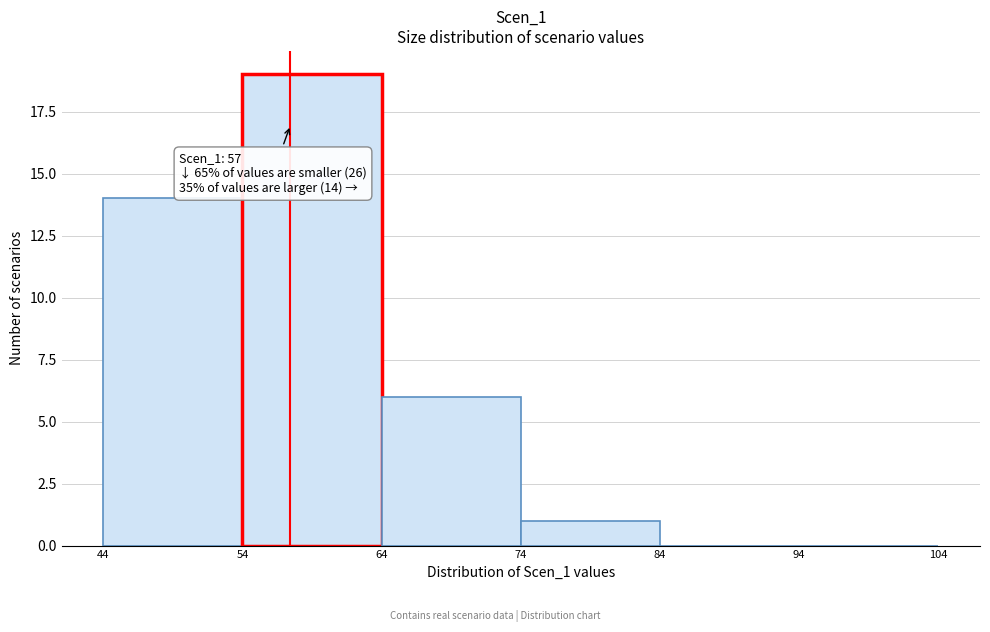

Over which range of the x-axis is the bar tallest?

54 to 64